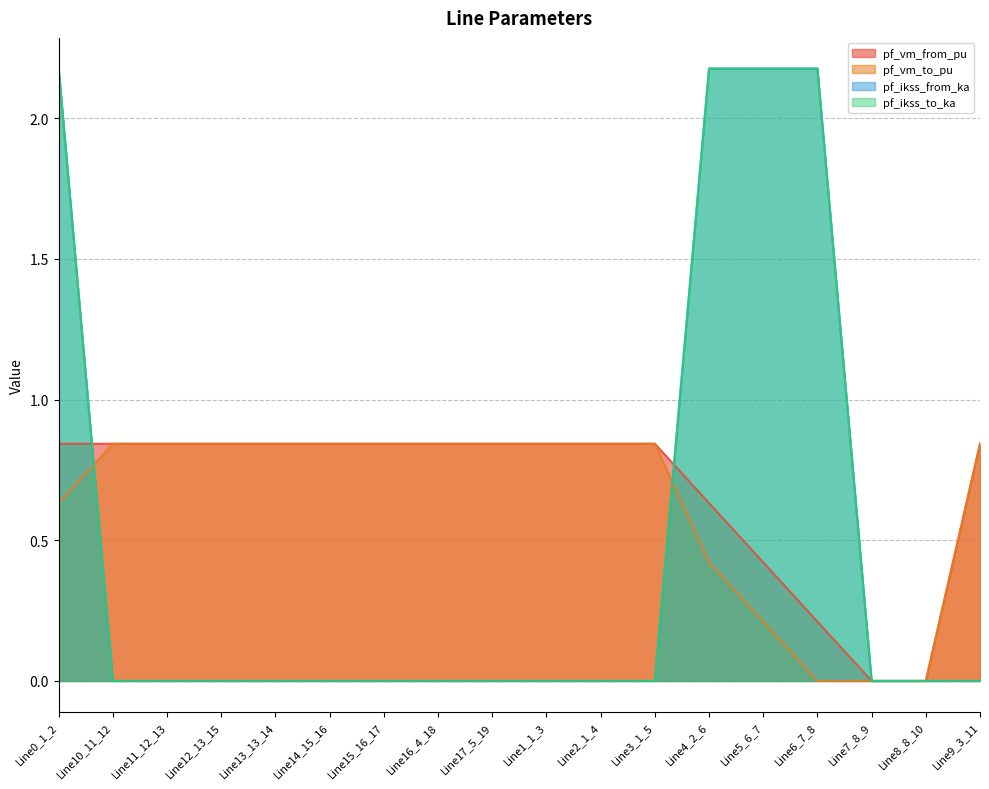

Which series changed the most between Line3_1_5 and Line7_8_9?

pf_vm_to_pu